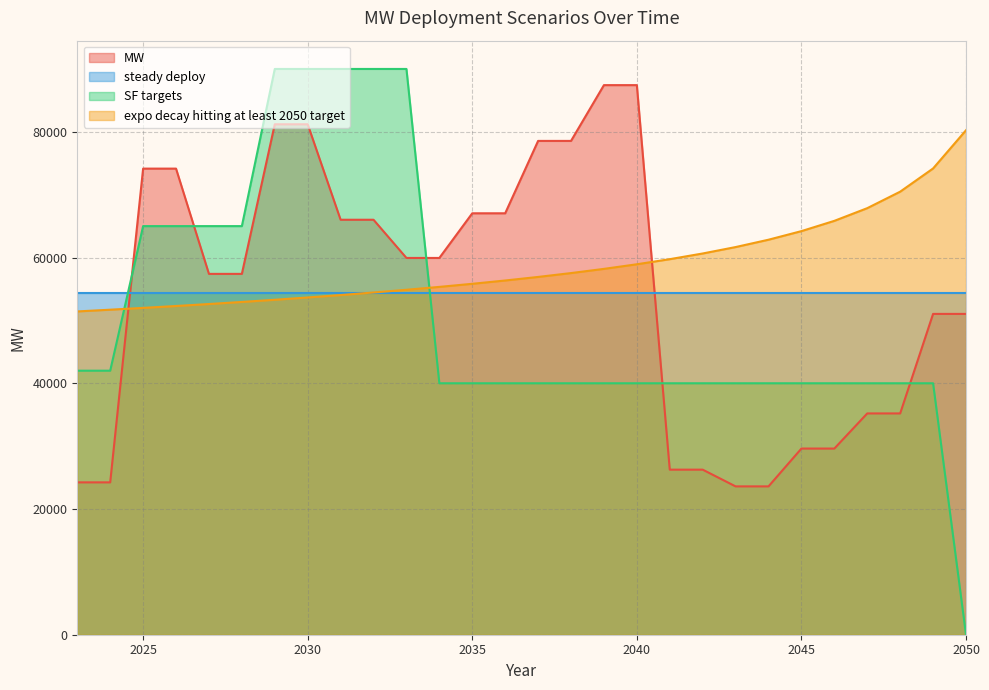

What are all the series names shown in the legend?

MW, steady deploy, SF targets, expo decay hitting at least 2050 target